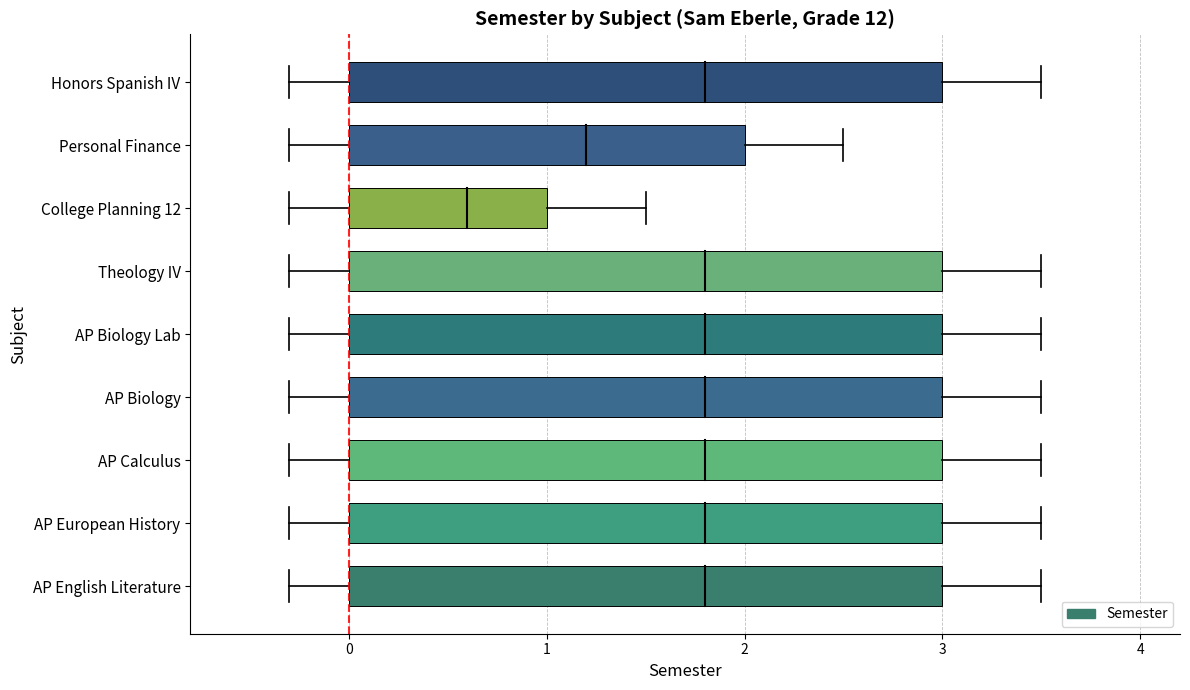

What is the difference between the maximum and minimum values?

2